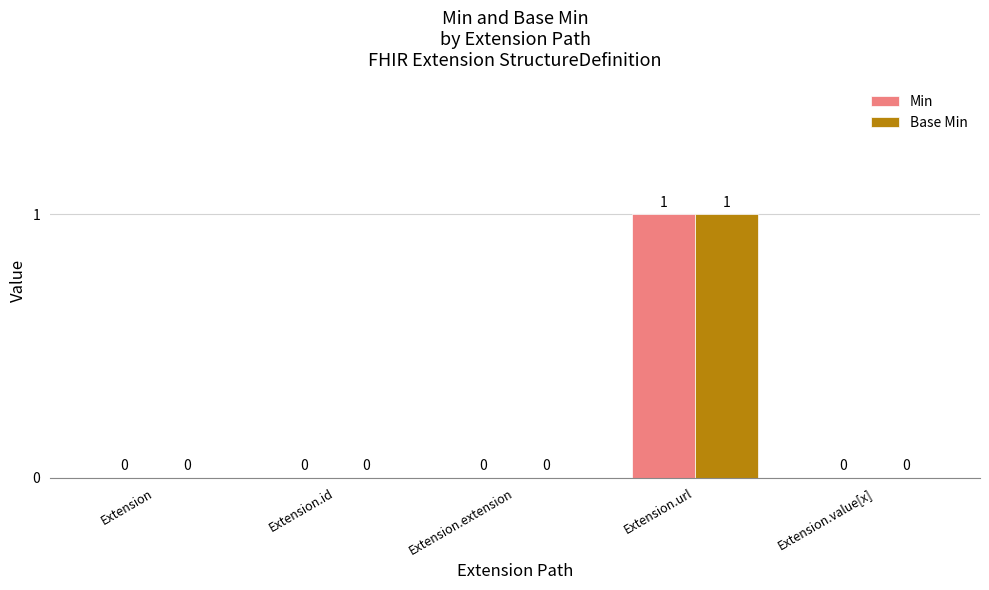

How many series are shown in this chart?

2